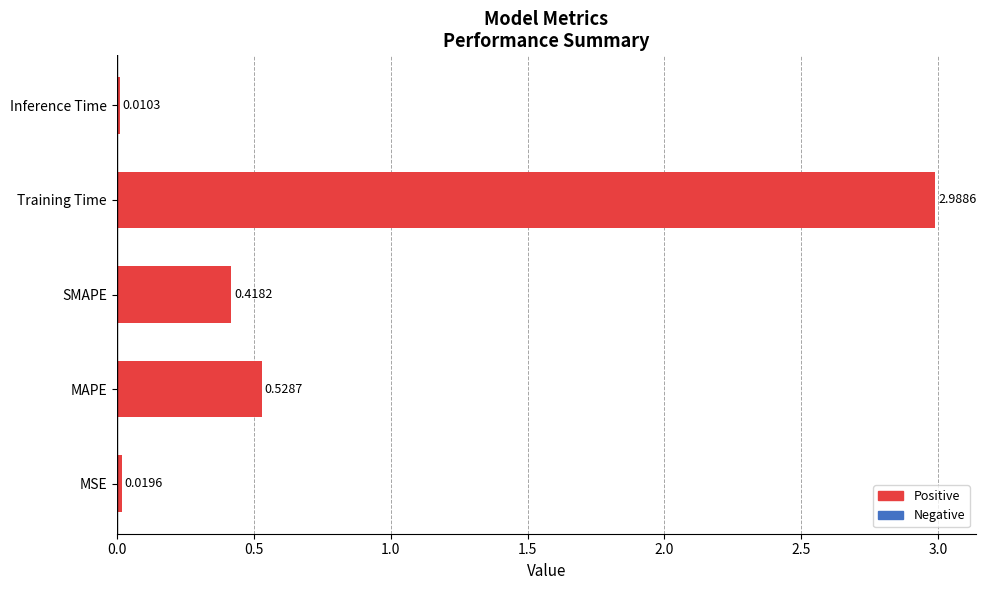

Where is the data nearest to the value 1?

MAPE